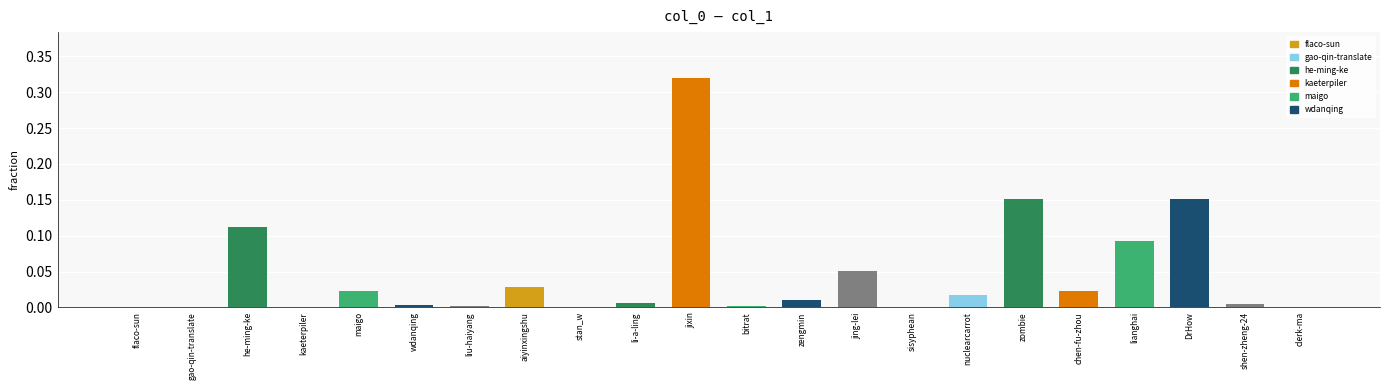

Between wdanqing and jing-lei, which is larger?

jing-lei